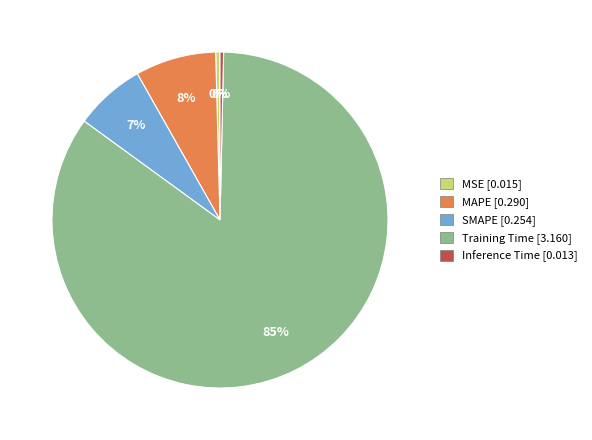

How many slices are in this pie chart?

5